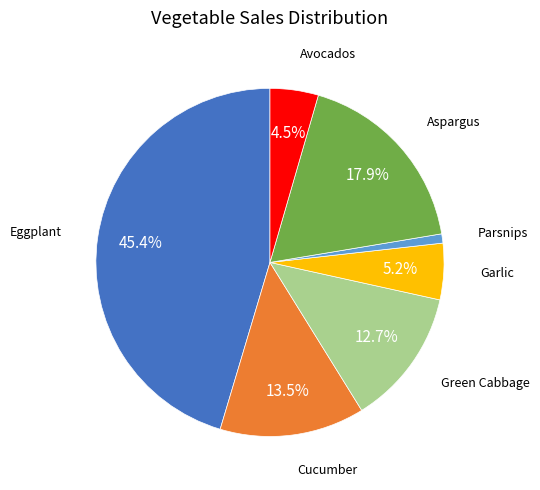

Is there any slice that represents more than half of the pie?

No